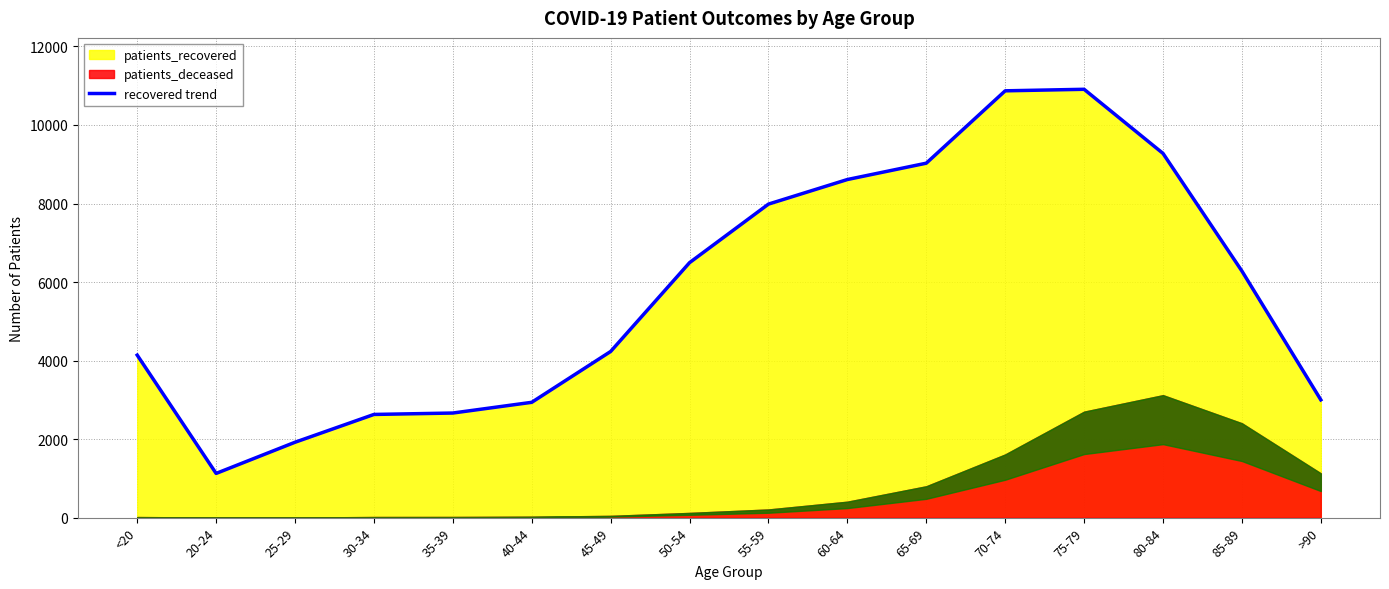

What is the greatest value displayed?

10909